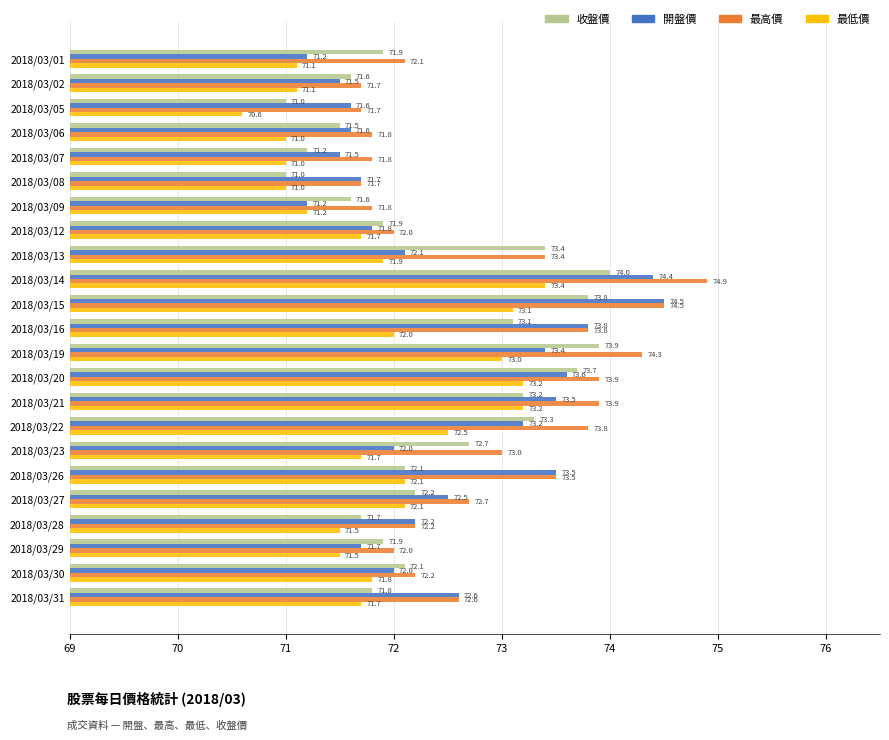

How many categories are shown in the chart?

23